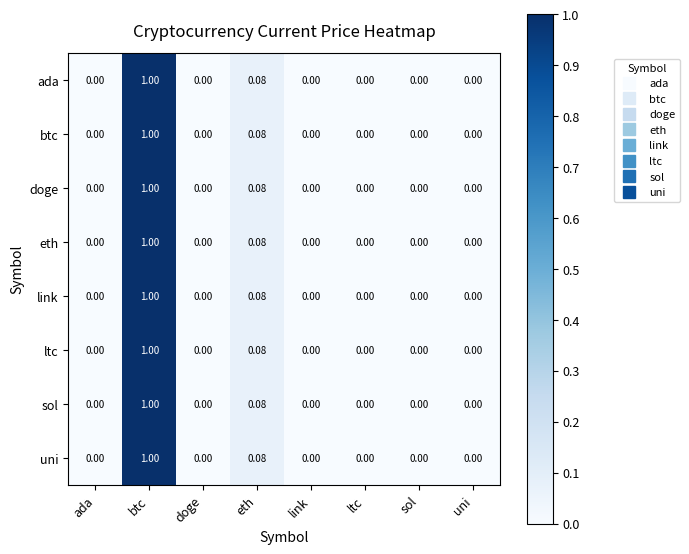

Which category has the highest value across all series?

btc